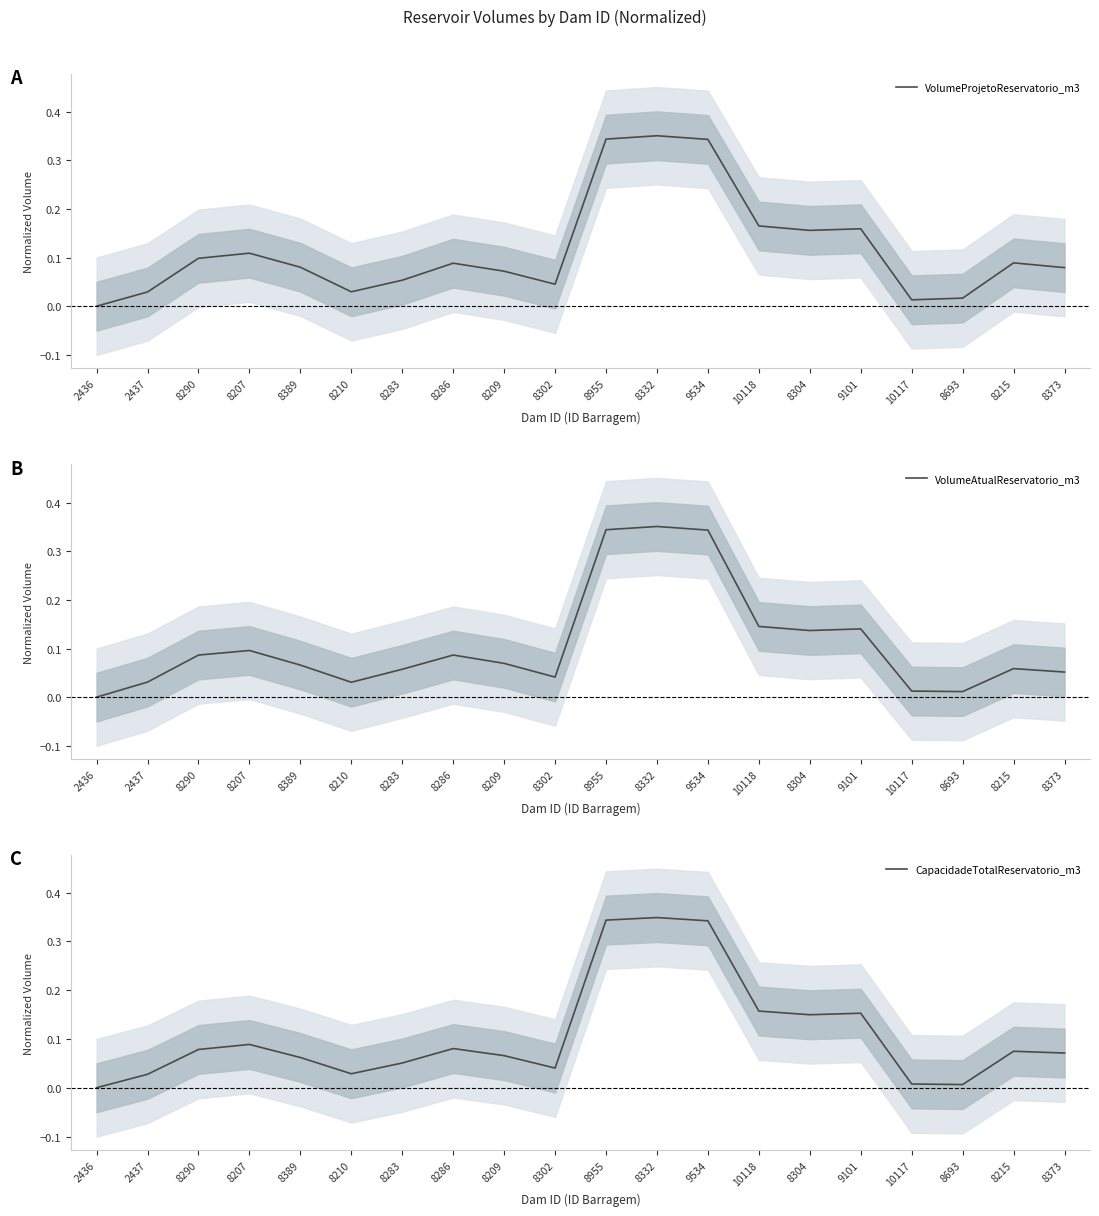

What is the sum of all CapacidadeTotalReservatorio_m3 values?

2.2